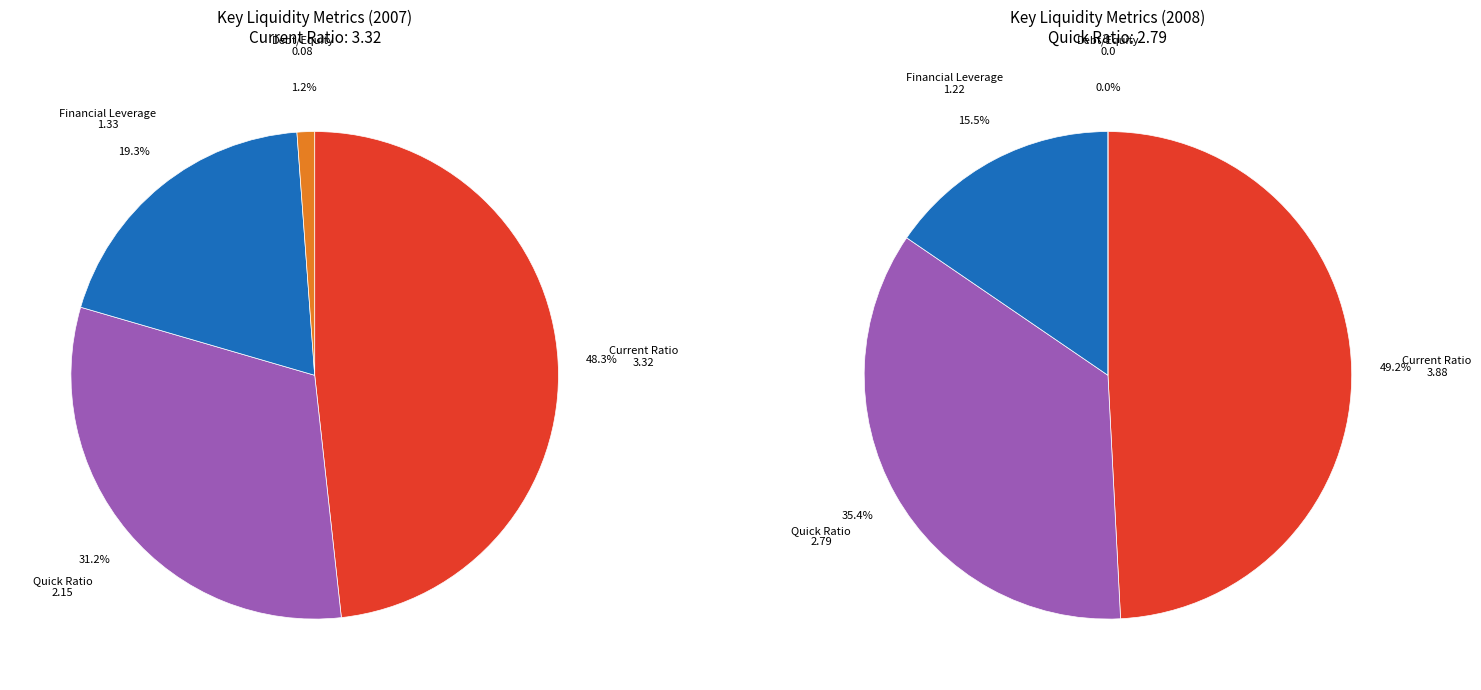

To the nearest percent, what portion does Debt/Equity represent?

1%